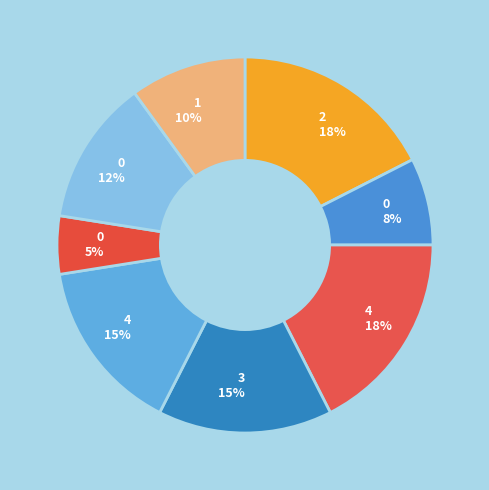

How many slices are in this pie chart?

8